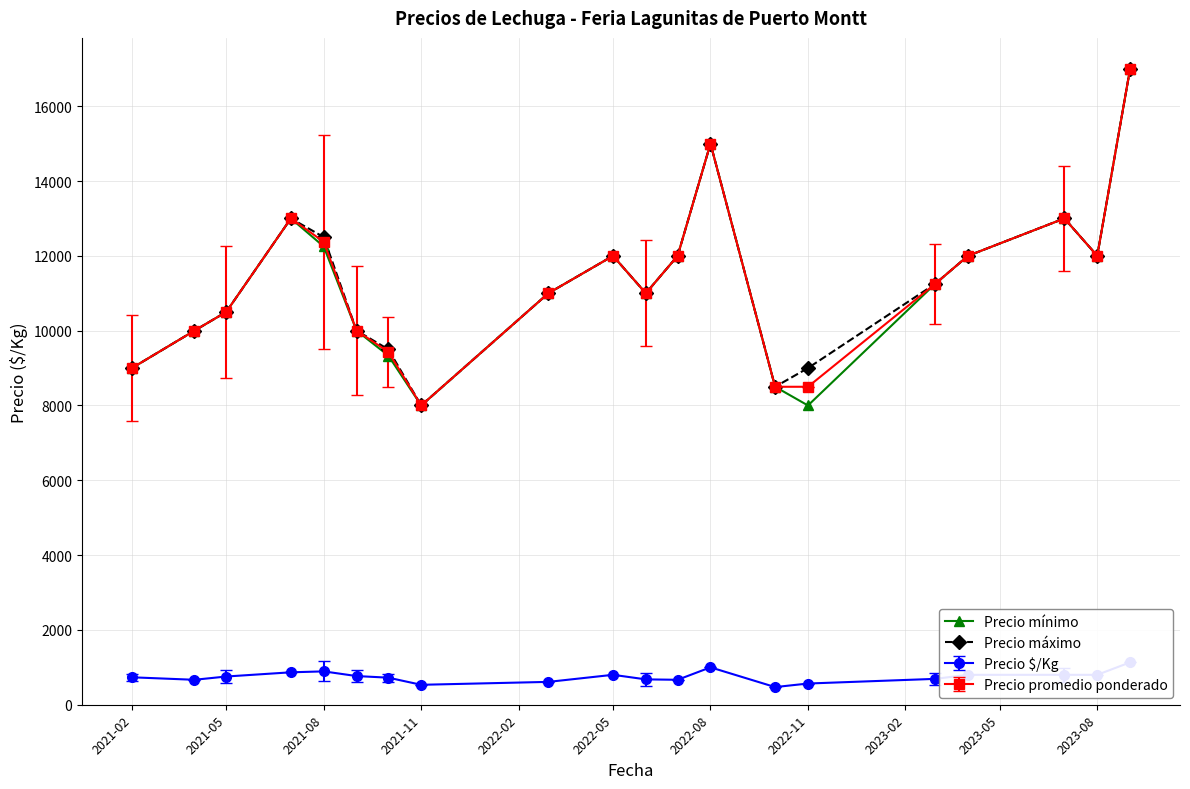

The value of Precio mínimo at 2022-08 is 15000.0. True or false?

True